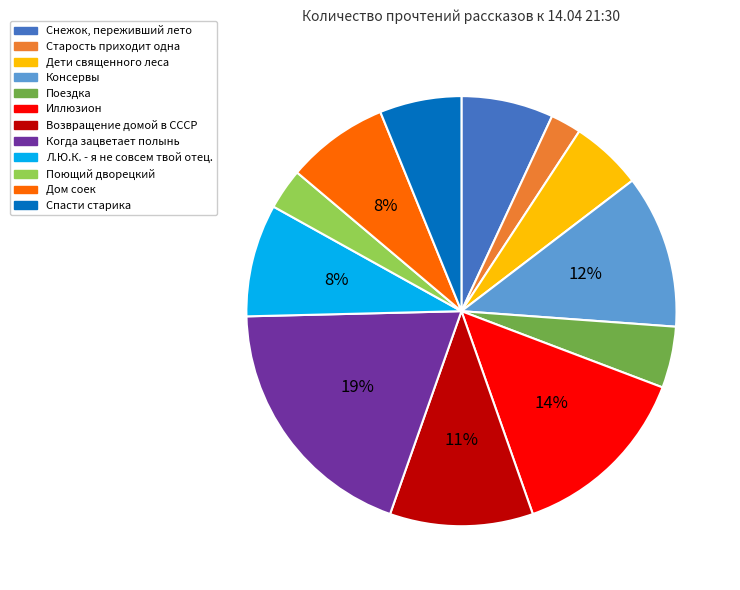

Combined, do Поющий дворецкий and Спасти старика account for over 50%?

No